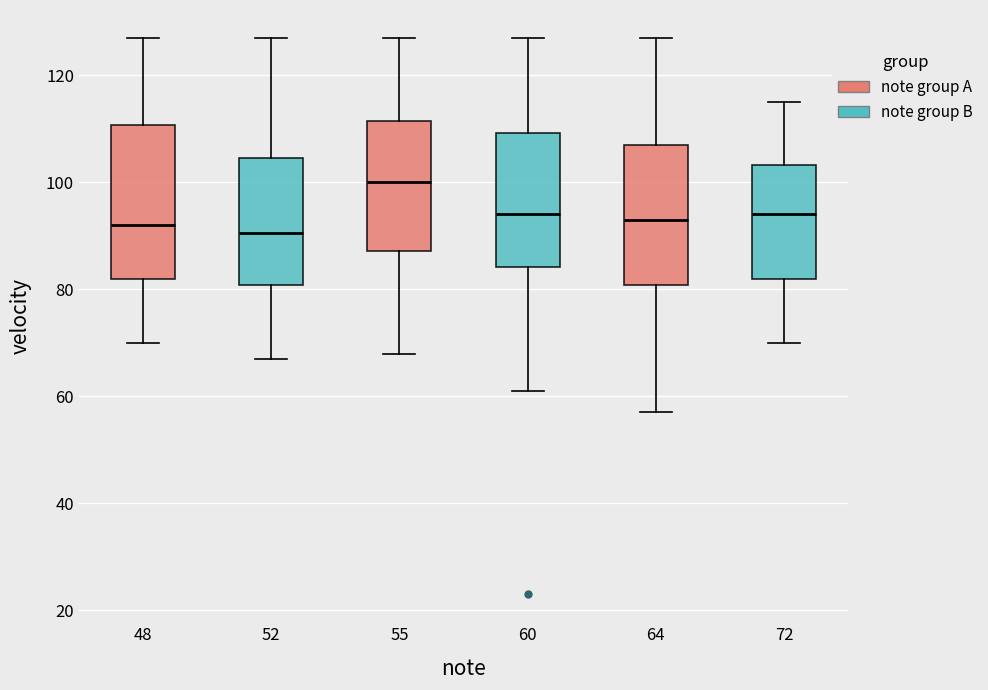

Reading left to right, transcribe this box plot: for each box, give where its median line is, the range the box spans, and where its two whiskers end, as read against the y-axis. The values are not printed on the chart, so give them approximately, as read against the axis.

48: median 92, box 82 to 110, whiskers 70 to 128
52: median 90, box 80 to 104, whiskers 68 to 128
55: median 100, box 88 to 112, whiskers 68 to 128
60: median 94, box 84 to 110, whiskers 62 to 128
64: median 94, box 80 to 108, whiskers 58 to 128
72: median 94, box 82 to 104, whiskers 70 to 116